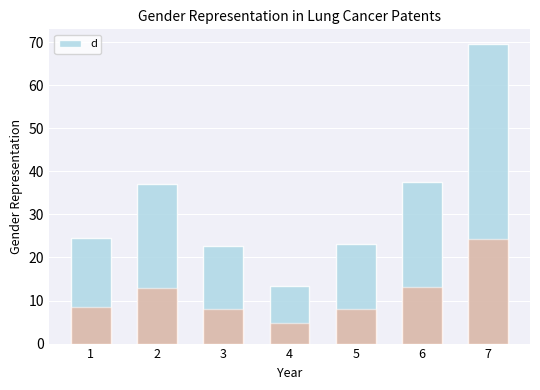

Rank the categories by value from lowest to highest.

4, 3, 5, 1, 2, 6, 7